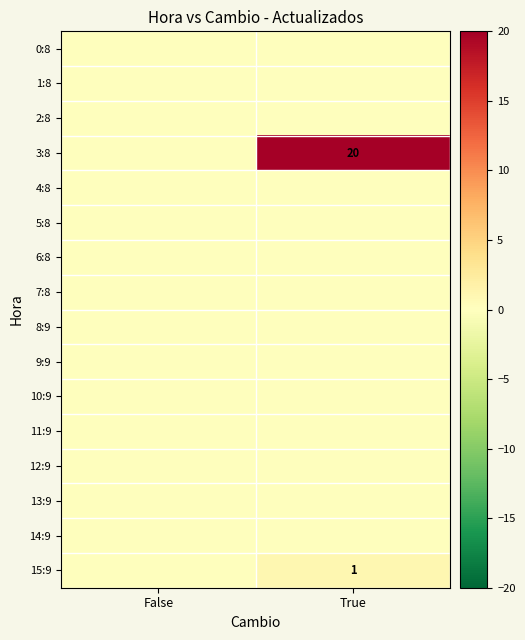

Which category has the highest value in the 10:9 series?

False